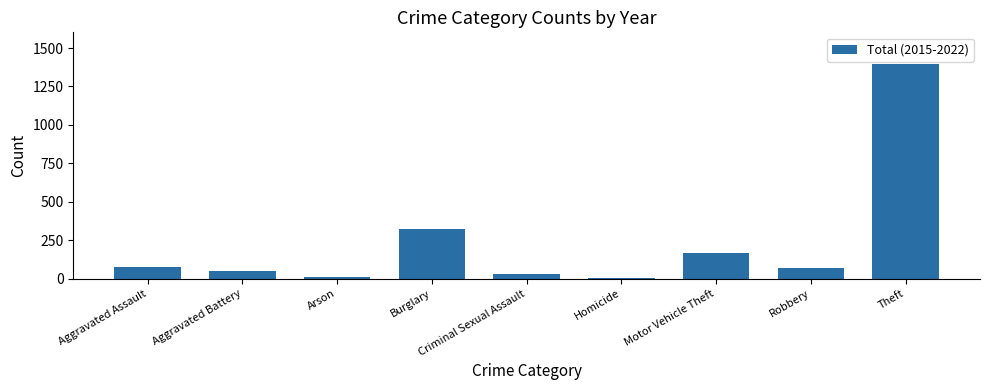

At which label is the value closest to 698?

Burglary